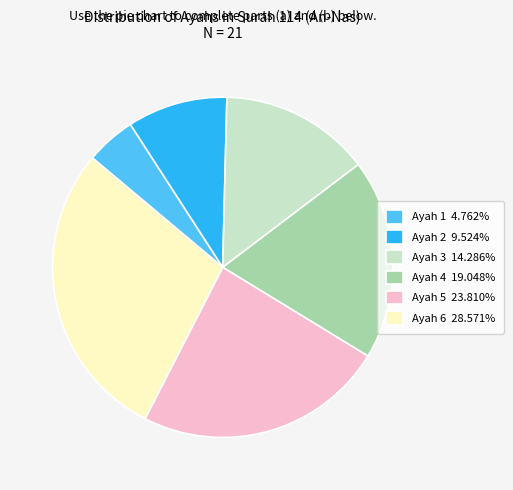

Combined, do Ayah 3 14.286% and Ayah 6 28.571% account for over 50%?

No